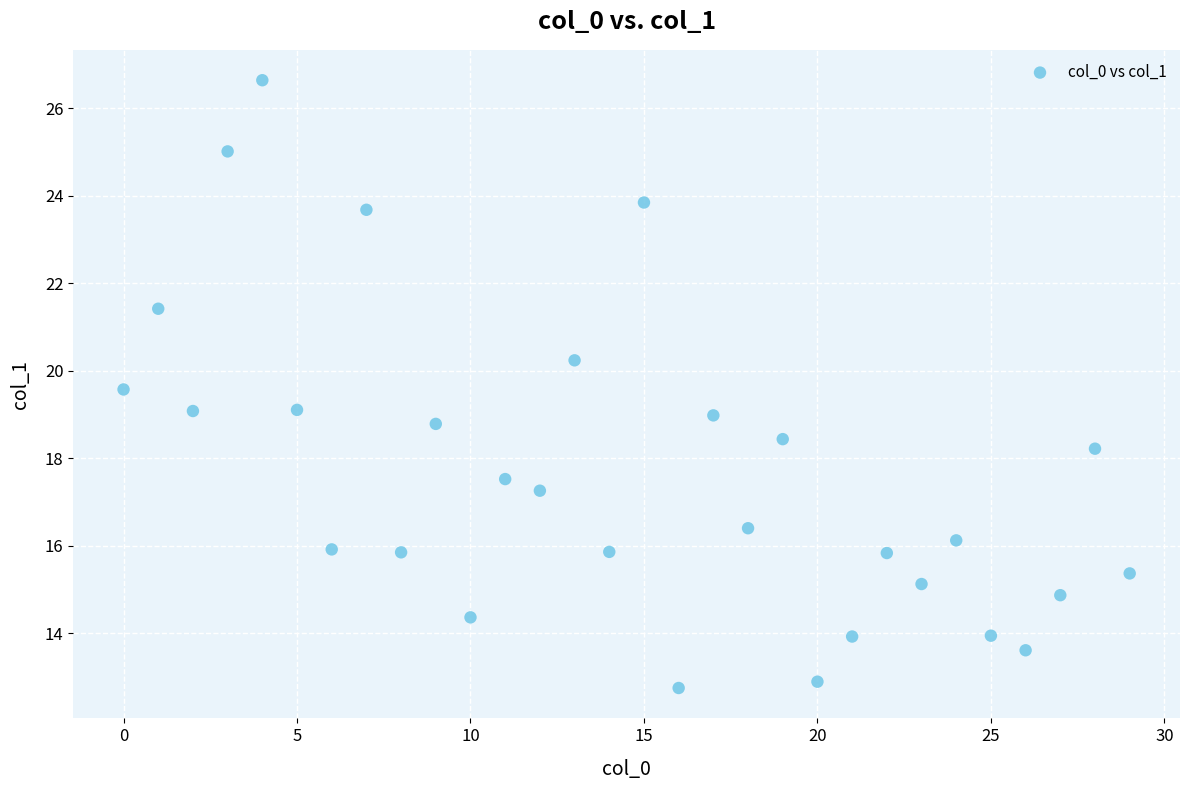

What is the range of Y values (max minus min)?

13.9